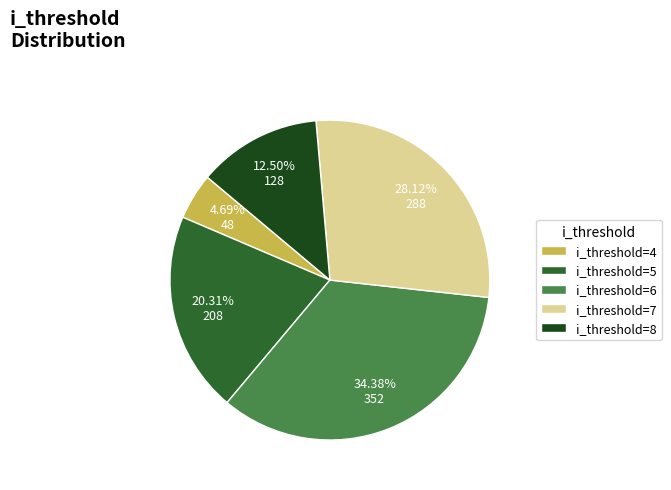

How many slices are in this pie chart?

5